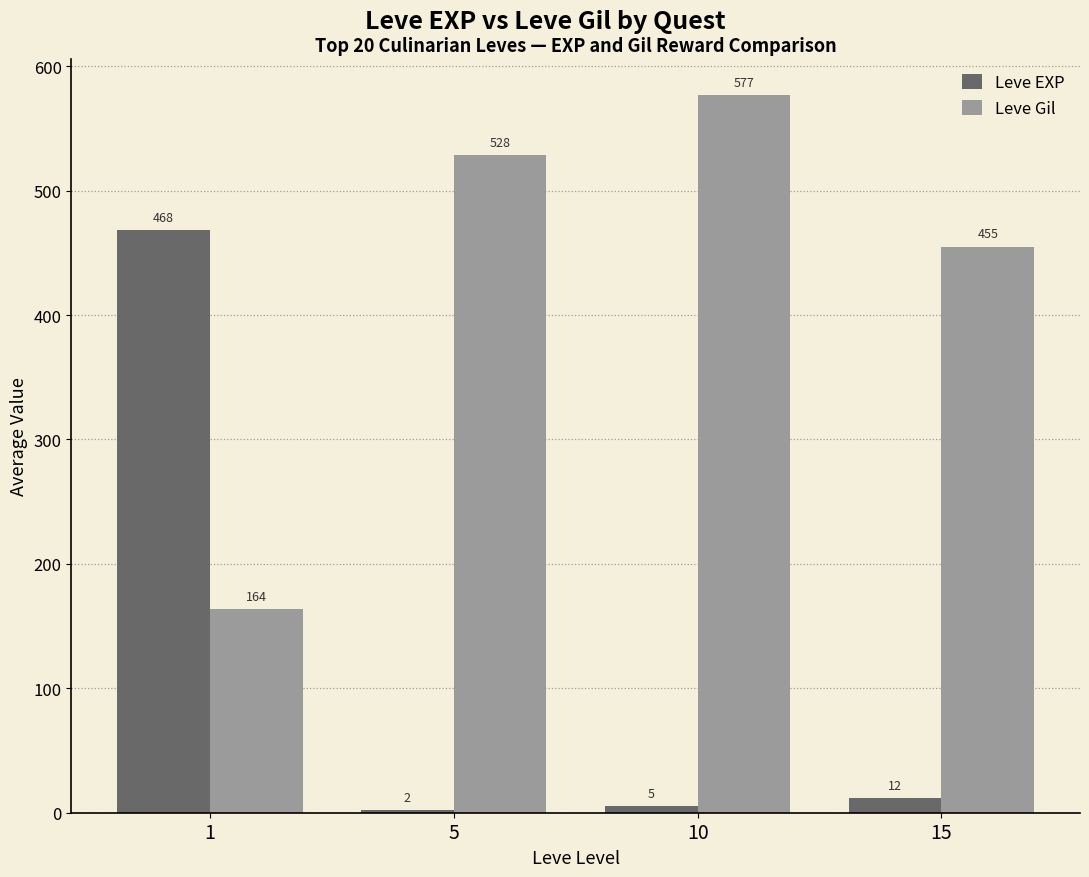

Between 5 and 10, which series saw the biggest shift?

Leve Gil